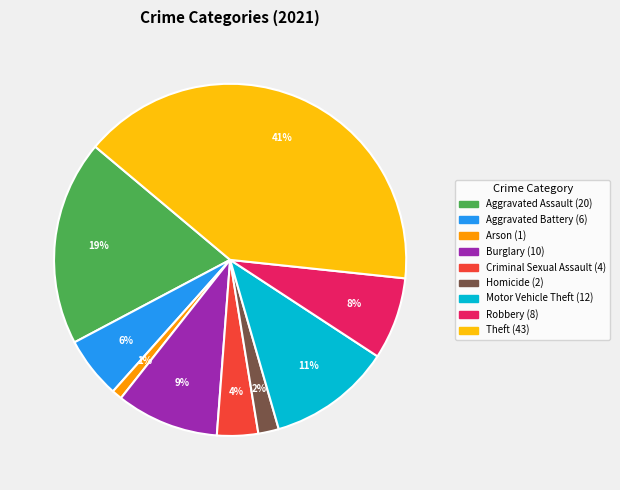

To the nearest percent, what is the combined percentage of Burglary and Aggravated Battery?

15%